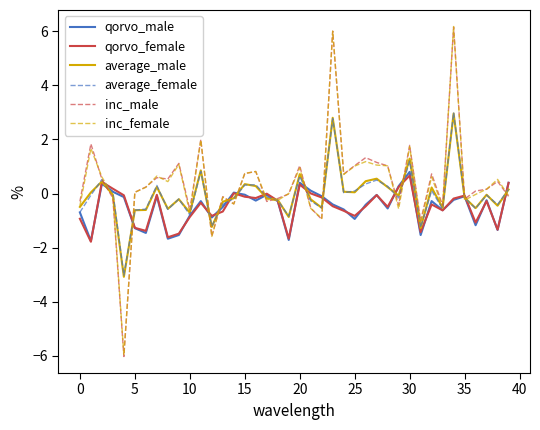

What is the minimum value shown in the chart?

-6.0